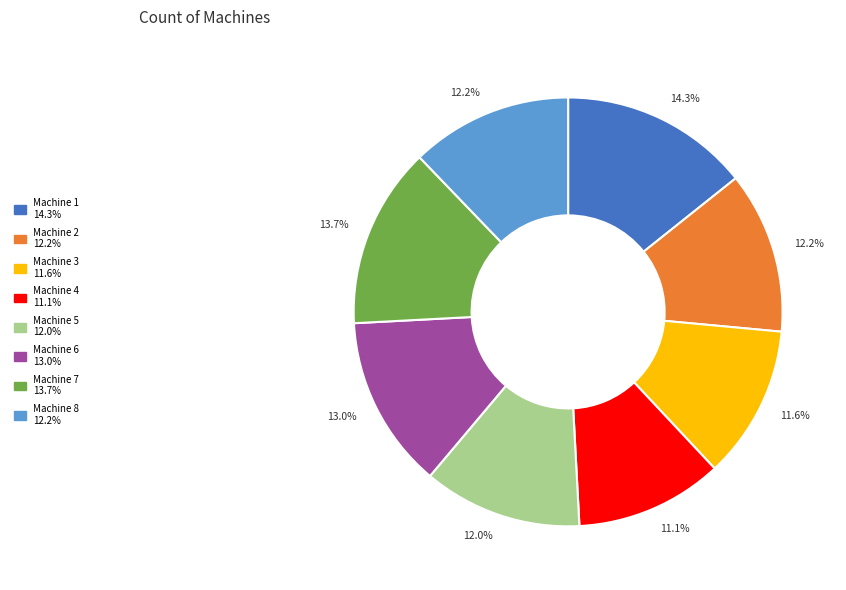

What is the largest slice in the pie chart?

Machine 1